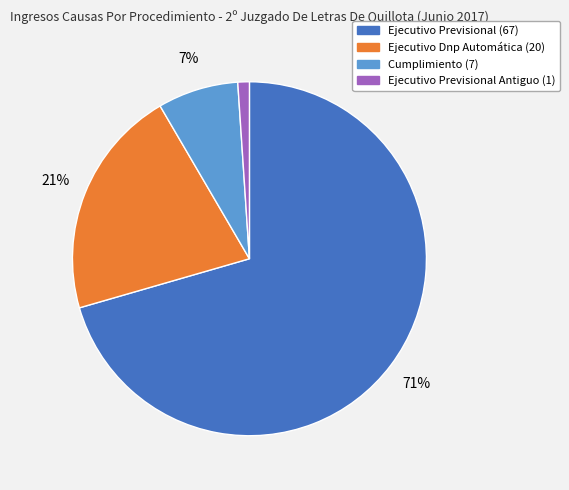

To the nearest percent, what is the average slice percentage?

25%